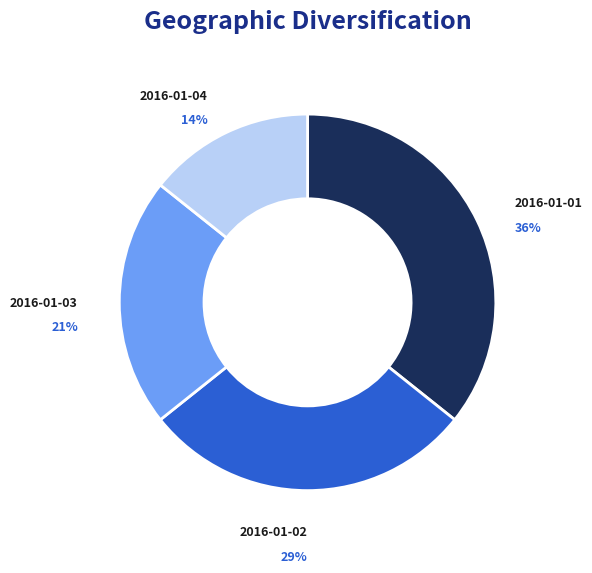

Combined, do 2016-01-01 and 2016-01-03 account for over 50%?

Yes